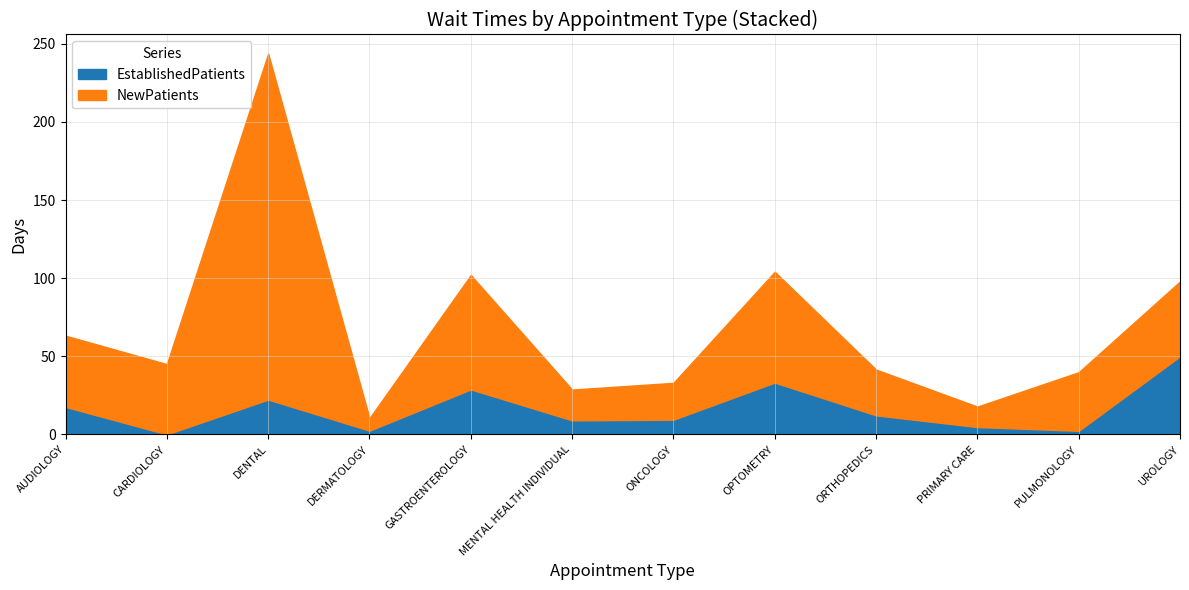

What is the spread (max minus min) of values at DERMATOLOGY?

5.6